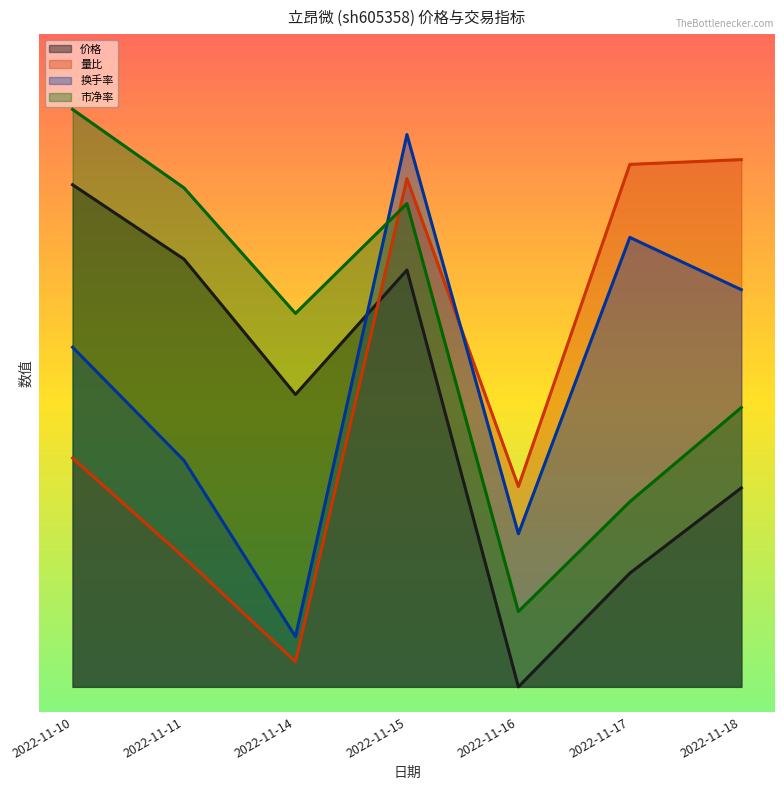

What are all the series names shown in the legend?

价格, 量比, 换手率, 市净率